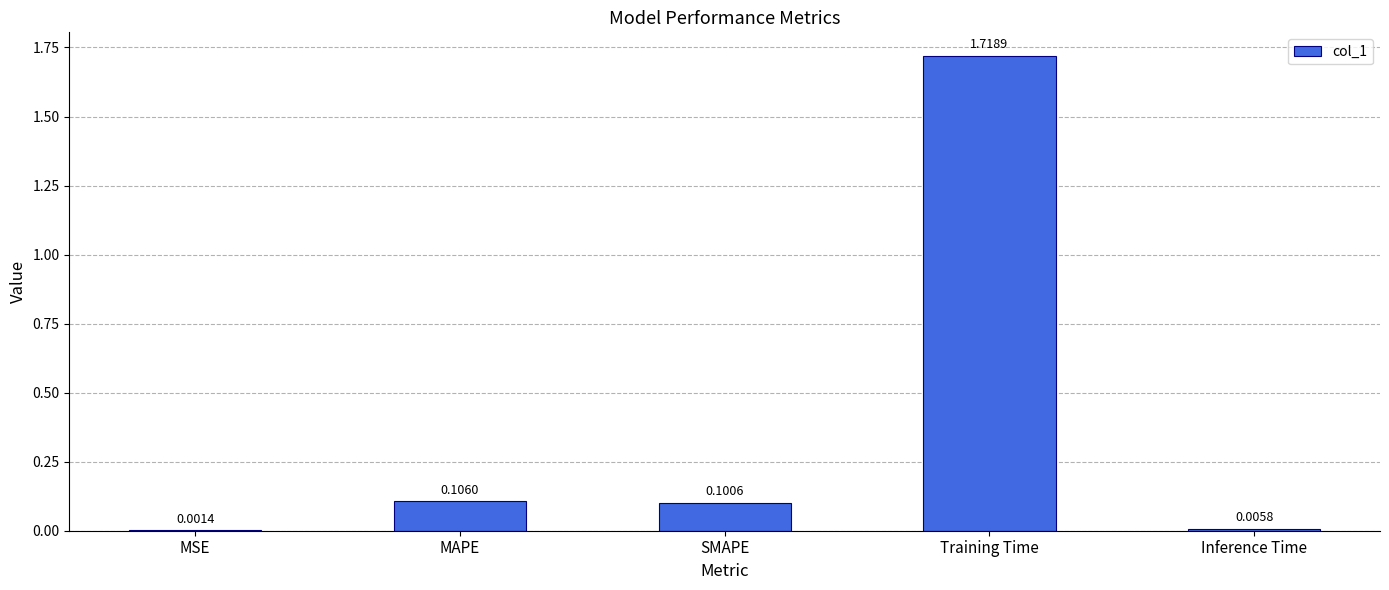

Which label corresponds to the largest value in the chart?

Training Time